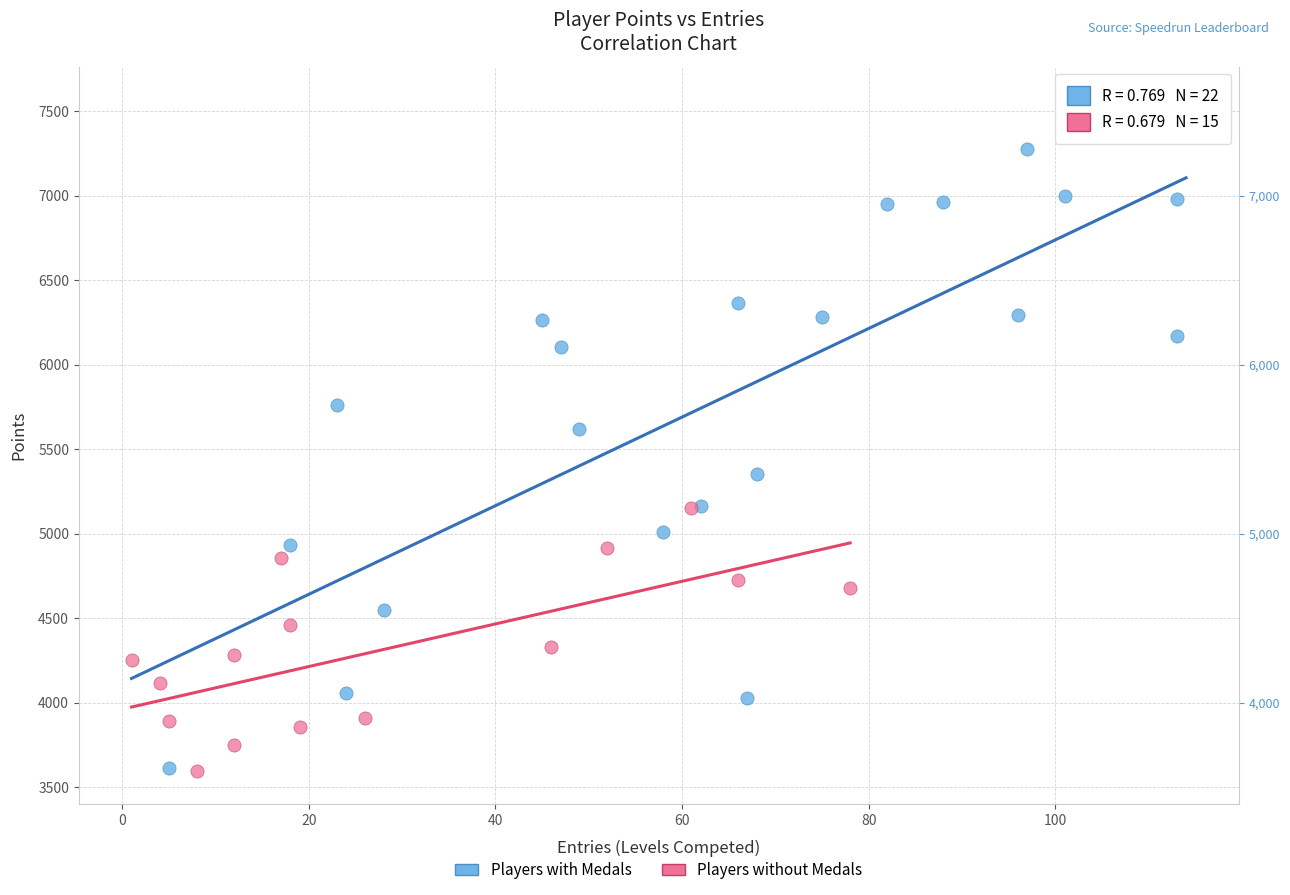

Which series reaches the maximum Y coordinate?

Players with Medals